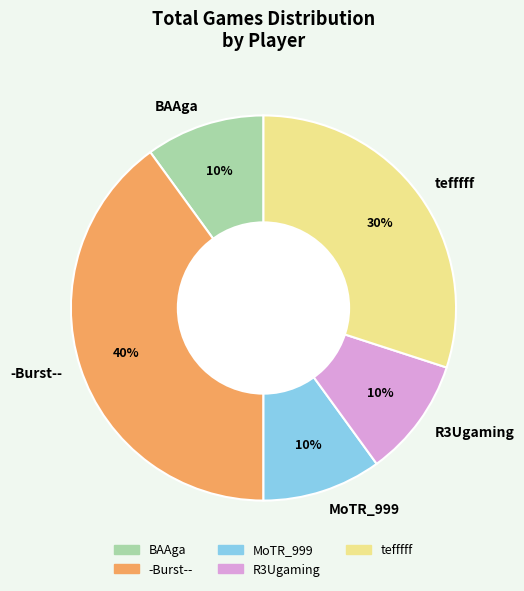

To the nearest percent, what is the difference between the -Burst-- and MoTR_999 slice percentages?

30%